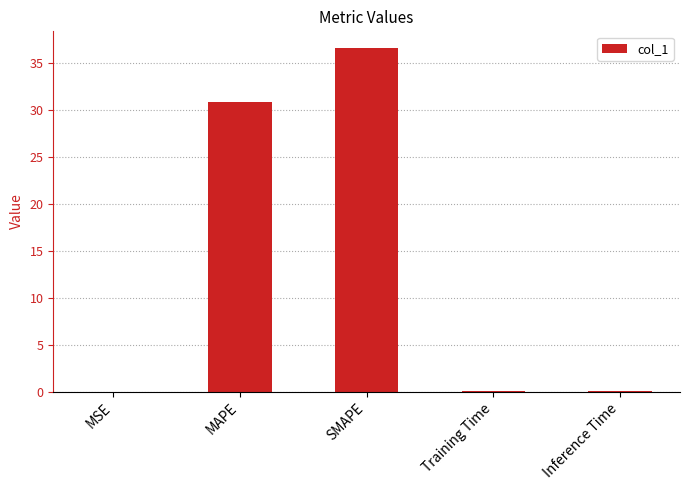

Which category has the highest value across all series?

SMAPE